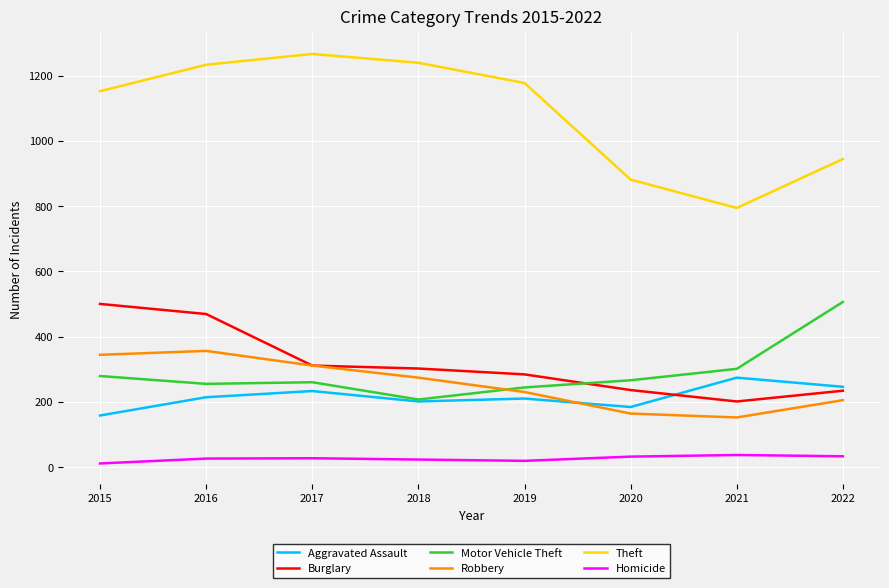

Is this an area chart (filled region under the line)?

No